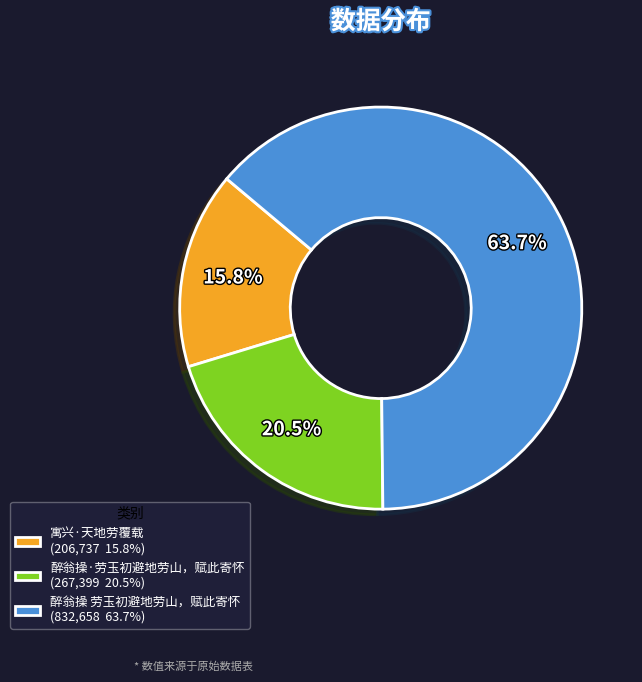

Do 醉翁操·劳玉初避地劳山，赋此寄怀 and 寓兴·天地劳覆载 together represent more than half of the pie?

No